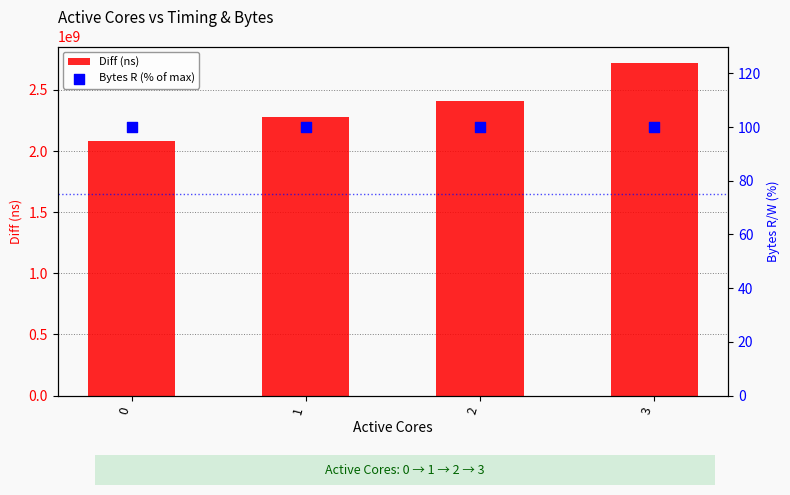

Which series has the largest total across all categories?

Diff (ns)